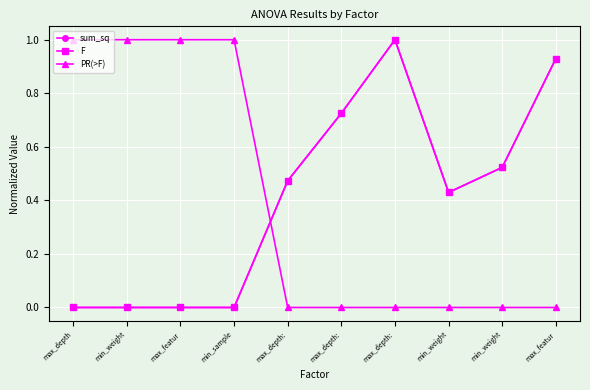

True or false: sum_sq and F cross at least once.

False